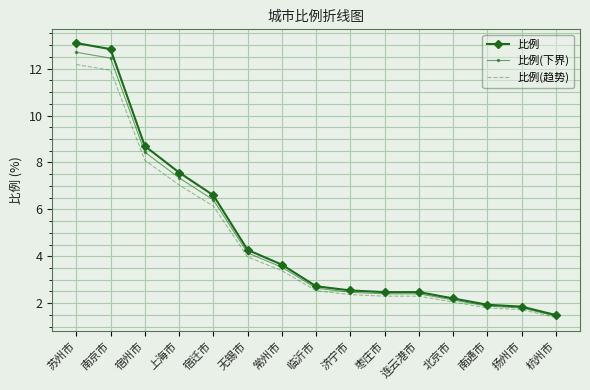

At which category is the sum across all series the highest?

苏州市